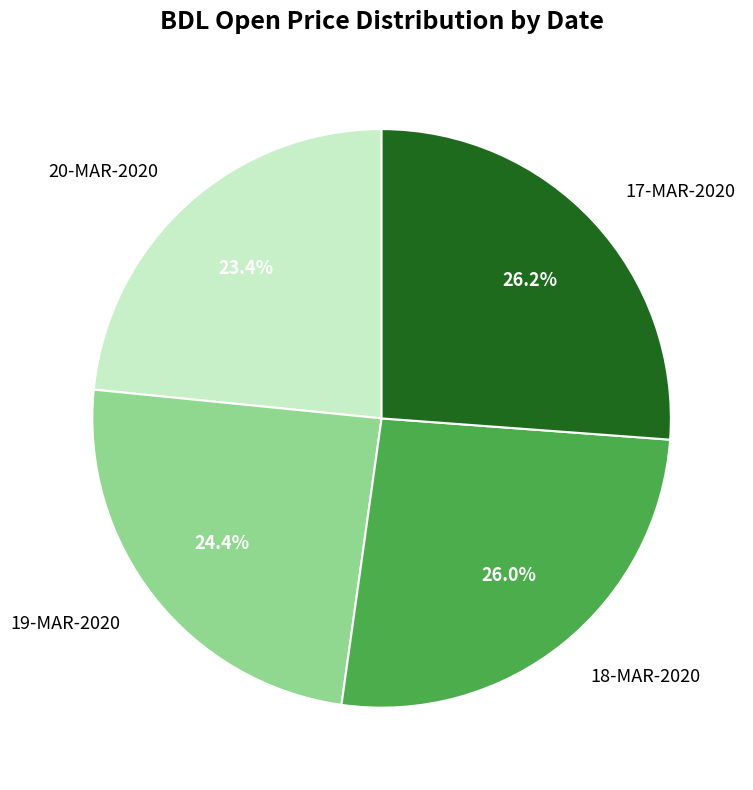

Between 20-MAR-2020 and 18-MAR-2020, which is larger?

18-MAR-2020